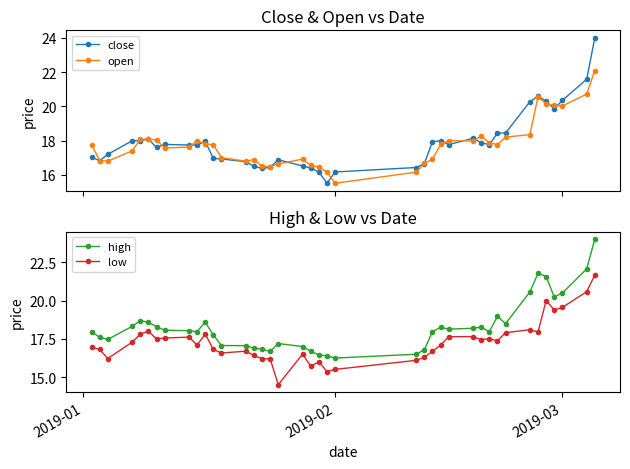

What is the difference between the maximum and minimum values in the open series?

6.6